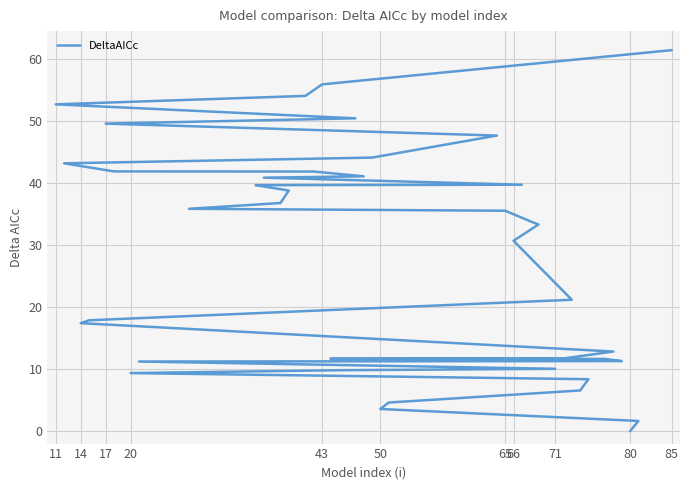

Between 65 and 43, which is larger?

43